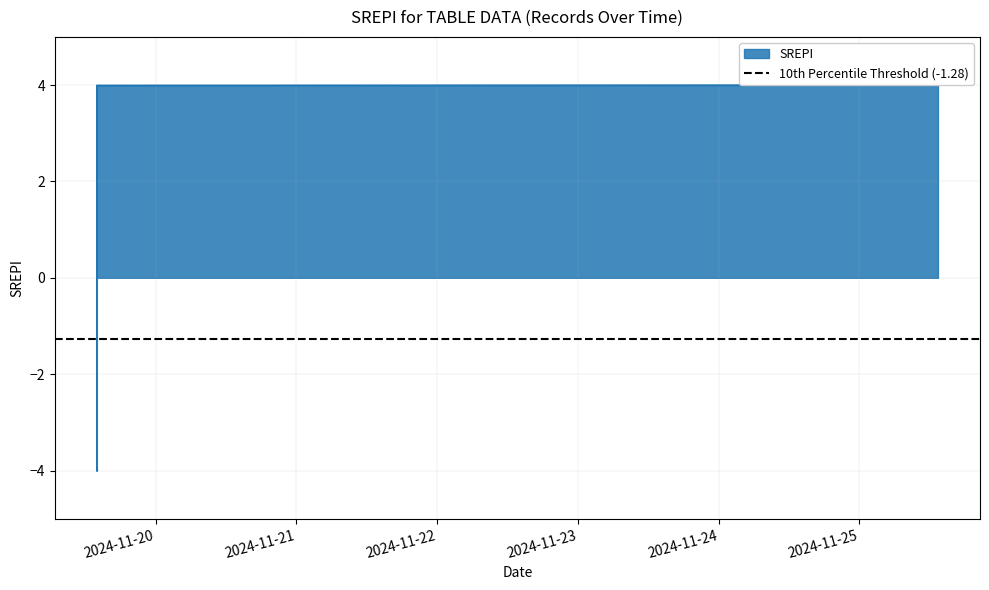

True or false: there are more than 2 points higher than both neighbors.

False